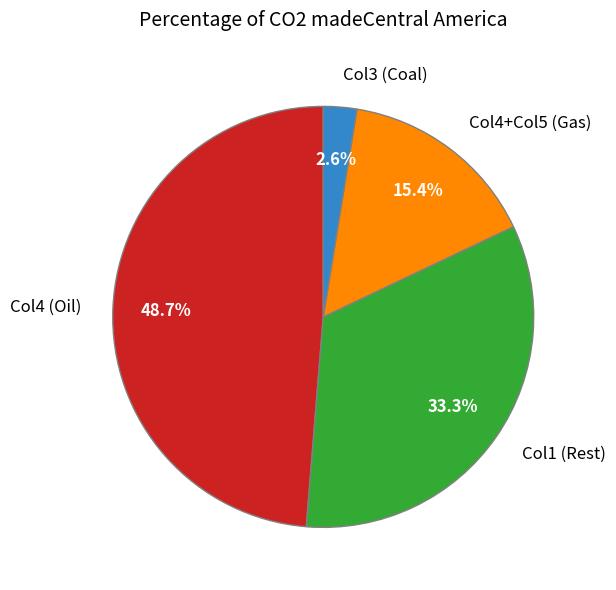

How many segments does this pie chart have?

4